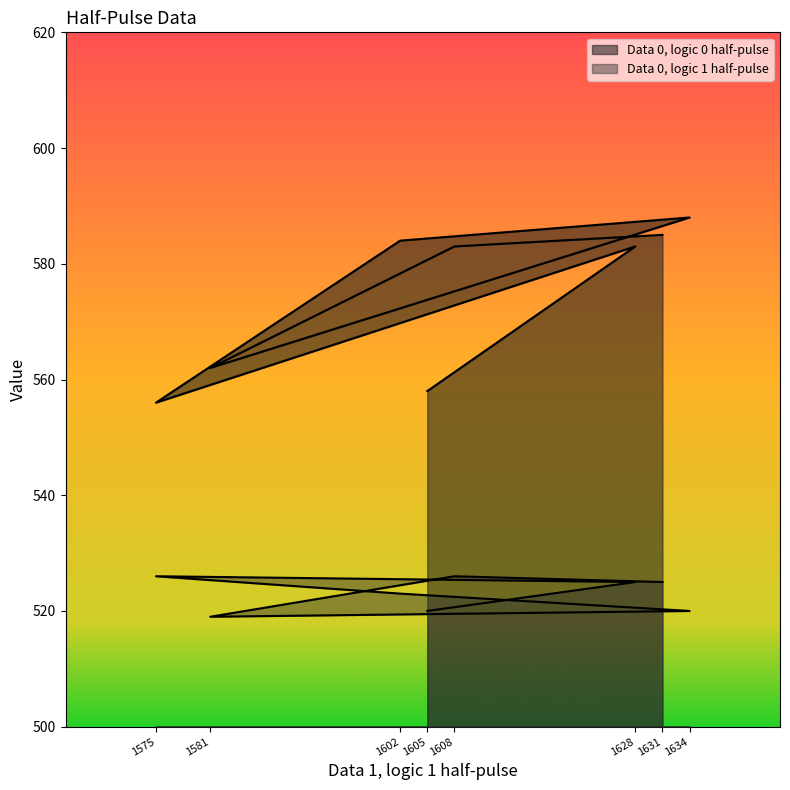

What are all the series names shown in the legend?

Data 0, logic 0 half-pulse, Data 0, logic 1 half-pulse